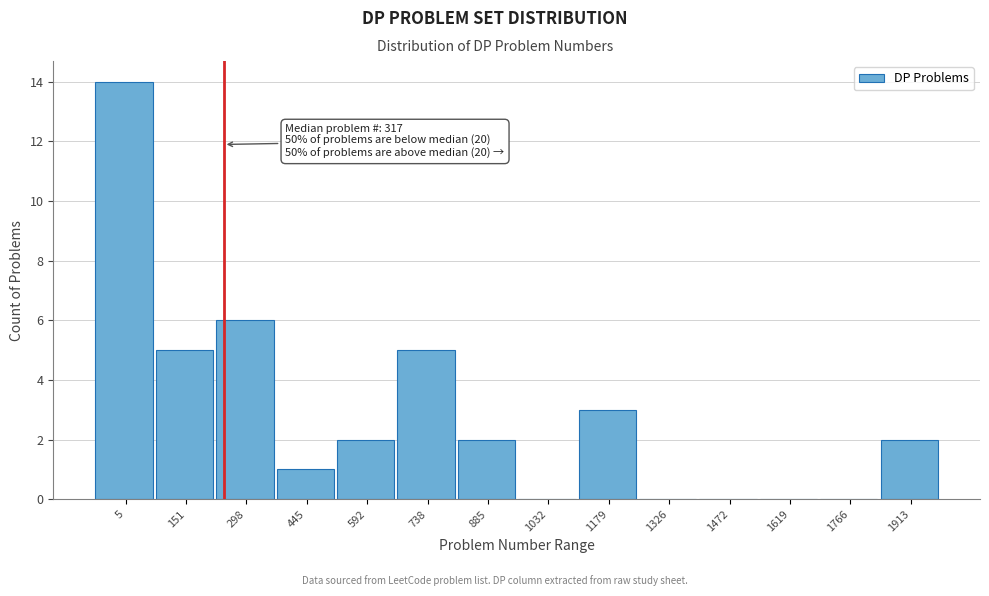

Reading left to right, transcribe all the data shown in this chart.

5=14	151=5	298=6	445=1	592=2	738=5	885=2	1032=0	1179=3	1326=0	1472=0	1619=0	1766=0	1913=2